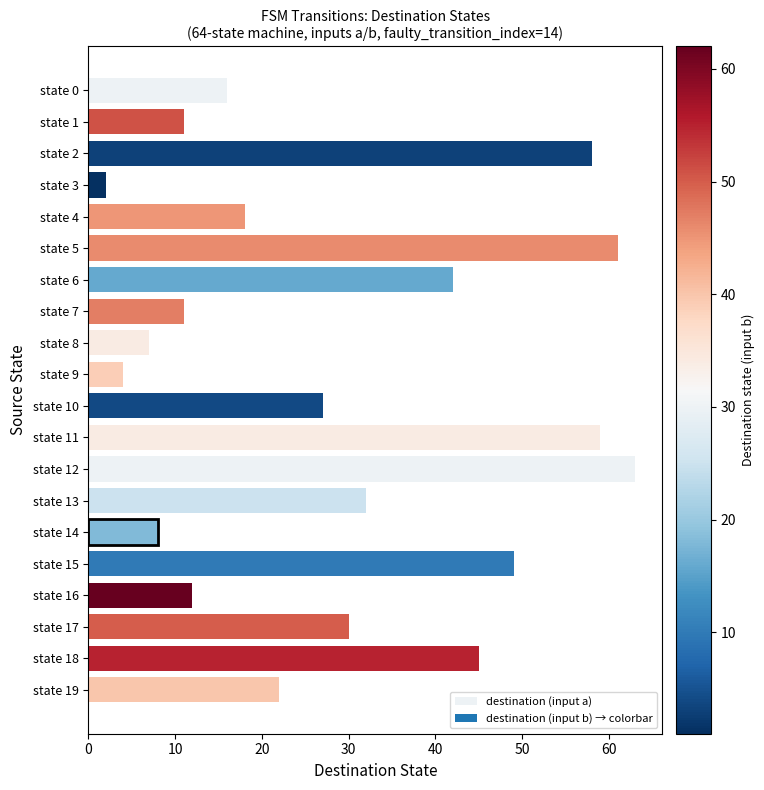

What is the value of the 14th bar from the top?

32